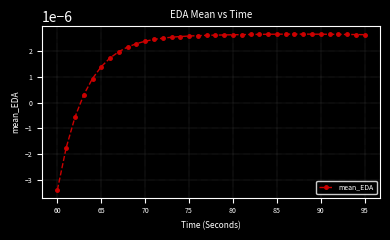

True or false: there are more than 0 points higher than both neighbors.

True